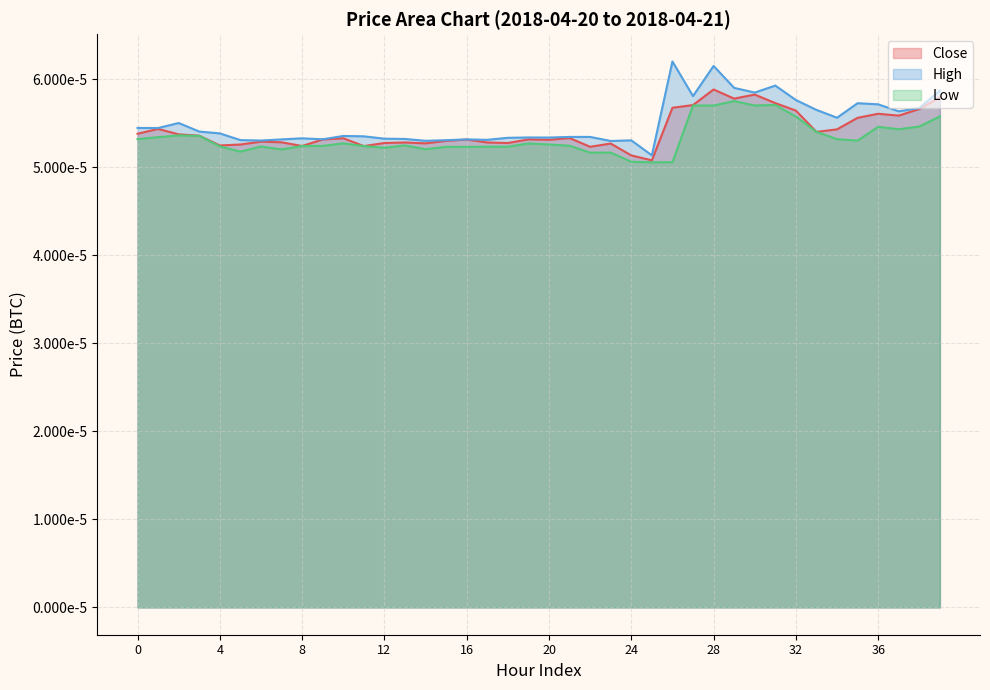

Is it true that Close equals 0.0 at 28?

False